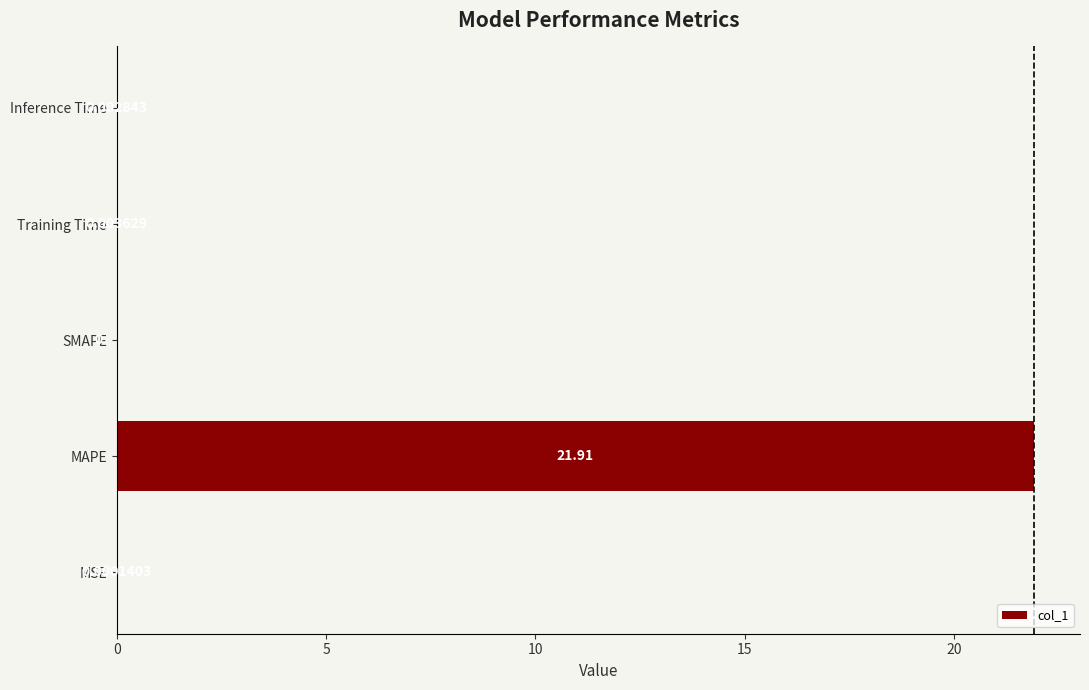

Which label corresponds to the largest value in the chart?

MAPE